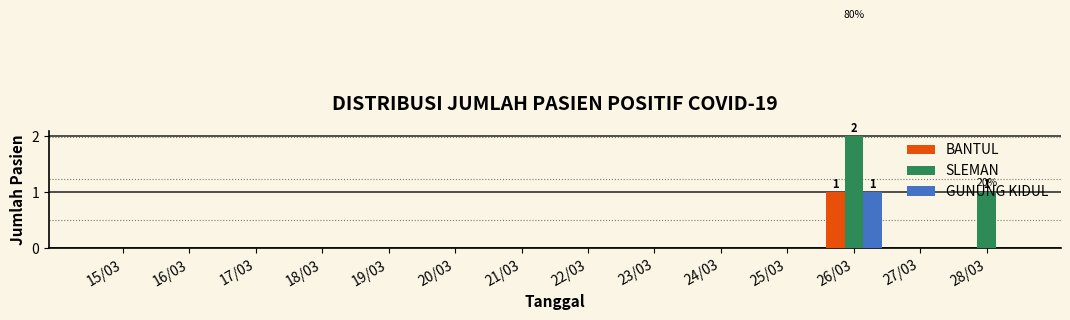

Which category has the highest value in the GUNUNG KIDUL series?

26/03